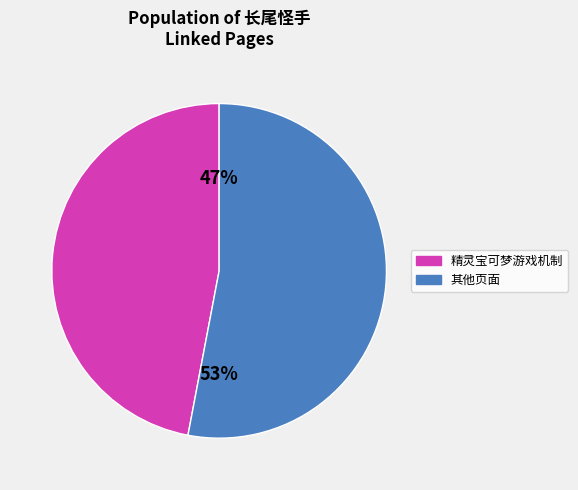

Is there any slice that represents more than half of the pie?

Yes